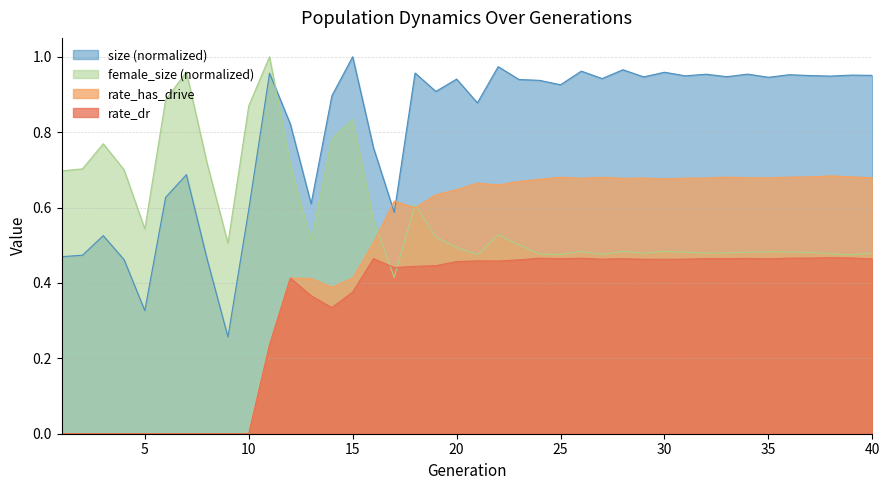

Reading right to left, transcribe all the data shown in this chart.

size: 1.0	1.0	0.9	1.0	1.0	0.9	1.0	0.9	1.0	0.9	1.0	0.9	1.0	0.9	1.0	0.9	0.9	0.9	1.0	0.9	0.9	0.9	1.0	0.6	0.8	1.0	0.9	0.6	0.8	1.0	0.6	0.3	0.5	0.7	0.6	0.3	0.5	0.5	0.5	0.5
female_size: 0.5	0.5	0.5	0.5	0.5	0.5	0.5	0.5	0.5	0.5	0.5	0.5	0.5	0.5	0.5	0.5	0.5	0.5	0.5	0.5	0.5	0.5	0.6	0.4	0.6	0.8	0.8	0.5	0.7	1.0	0.9	0.5	0.7	1.0	0.9	0.5	0.7	0.8	0.7	0.7
rate_has_drive: 0.7	0.7	0.7	0.7	0.7	0.7	0.7	0.7	0.7	0.7	0.7	0.7	0.7	0.7	0.7	0.7	0.7	0.7	0.7	0.7	0.6	0.6	0.6	0.6	0.5	0.4	0.4	0.4	0.4	0.2	0.0	0.0	0.0	0.0	0.0	0.0	0.0	0.0	0.0	0.0
rate_dr: 0.5	0.5	0.5	0.5	0.5	0.5	0.5	0.5	0.5	0.5	0.5	0.5	0.5	0.5	0.5	0.5	0.5	0.5	0.5	0.5	0.5	0.4	0.4	0.4	0.5	0.4	0.3	0.4	0.4	0.2	0.0	0.0	0.0	0.0	0.0	0.0	0.0	0.0	0.0	0.0